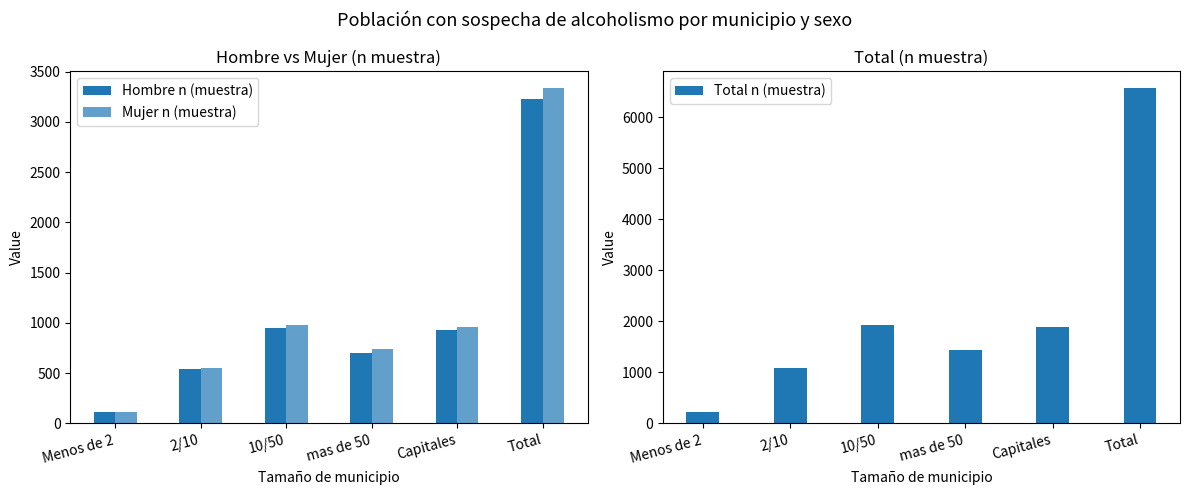

Is the value of Hombre n (muestra) at mas de 50 greater than the value of Total n (muestra) at mas de 50?

No